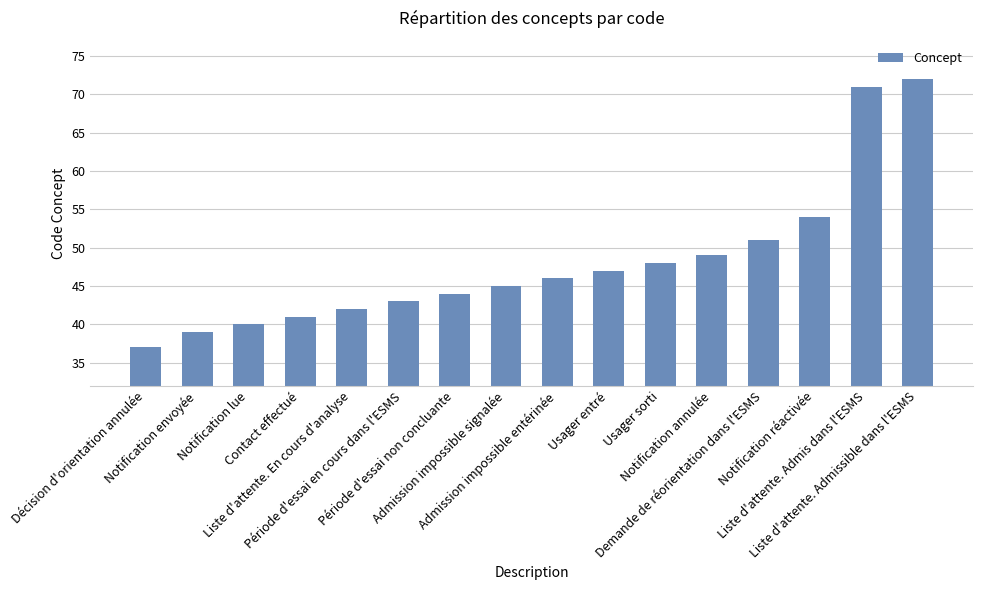

Rank the categories by value from lowest to highest.

Décision d'orientation annulée, Notification envoyée, Notification lue, Contact effectué, Liste d'attente. En cours d'analyse, Période d'essai en cours dans l'ESMS, Période d'essai non concluante, Admission impossible signalée, Admission impossible entérinée, Usager entré, Usager sorti, Notification annulée, Demande de réorientation dans l'ESMS, Notification réactivée, Liste d'attente. Admis dans l'ESMS, Liste d'attente. Admissible dans l'ESMS